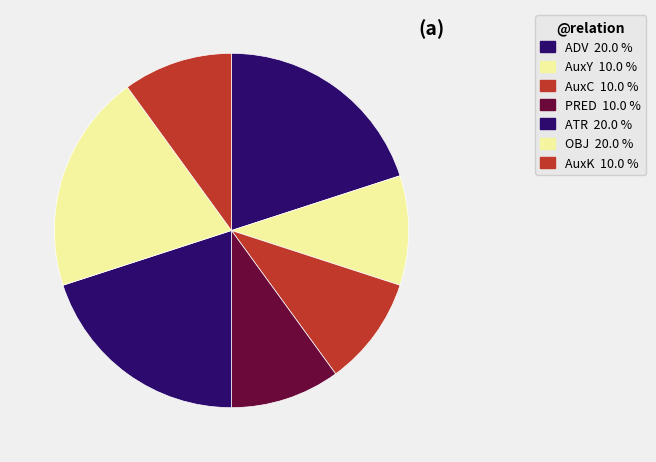

How many segments does this pie chart have?

7